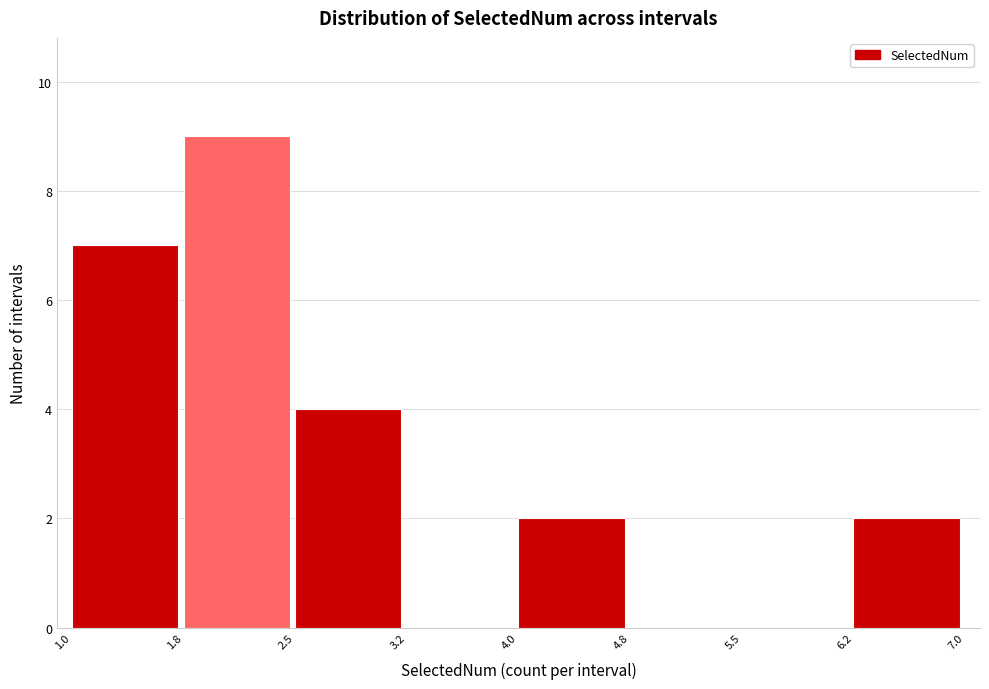

Reading left to right, transcribe this chart: for each bar, give the range it covers on the x-axis and its height. The values are not printed on the chart, so give them approximately, as read against the axis.

1.0 to 1.8: 7
1.8 to 2.5: 9
2.5 to 3.2: 4
3.2 to 4.0: 0
4.0 to 4.8: 2
4.8 to 5.5: 0
5.5 to 6.2: 0
6.2 to 7.0: 2